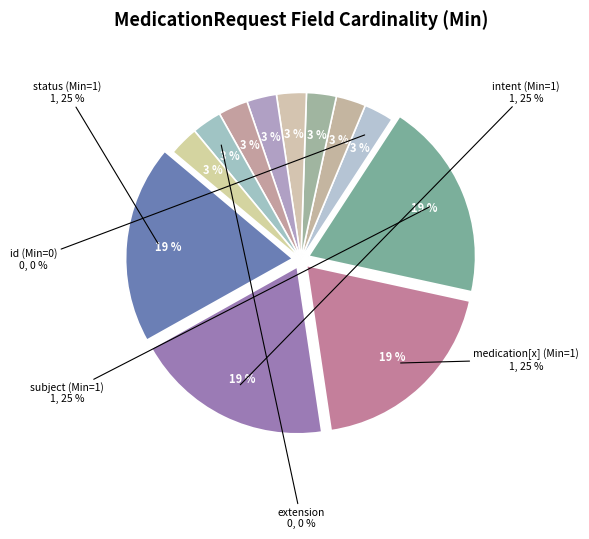

Is there a majority slice in this chart?

Yes